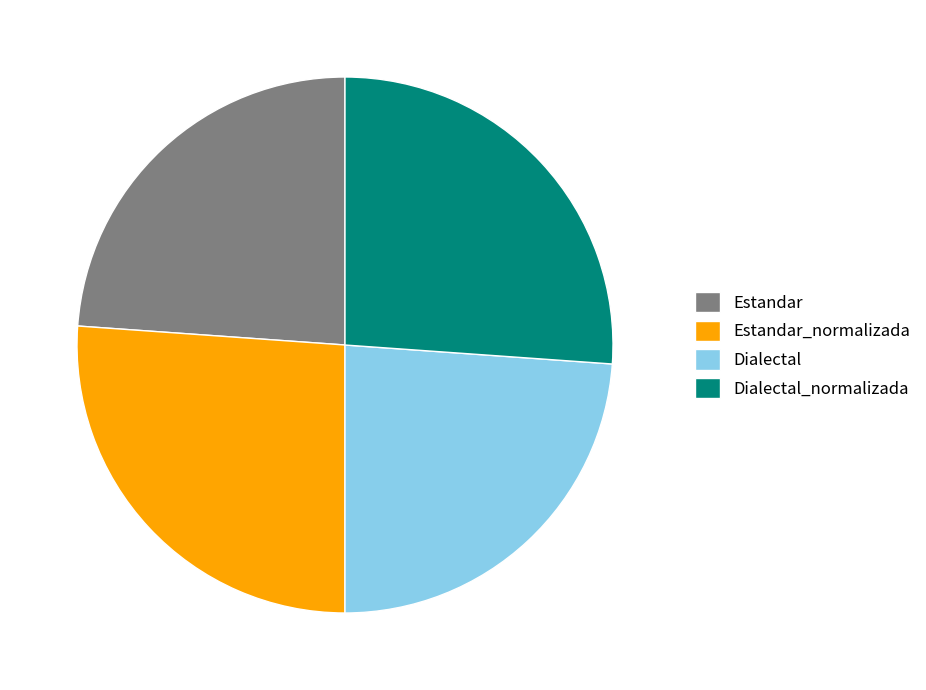

How many slices are in this pie chart?

4